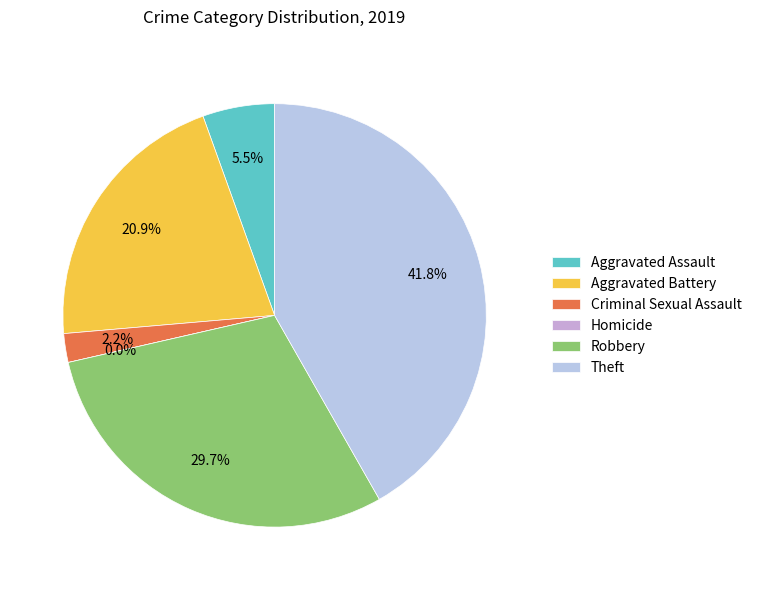

Count the number of slices in the pie.

6